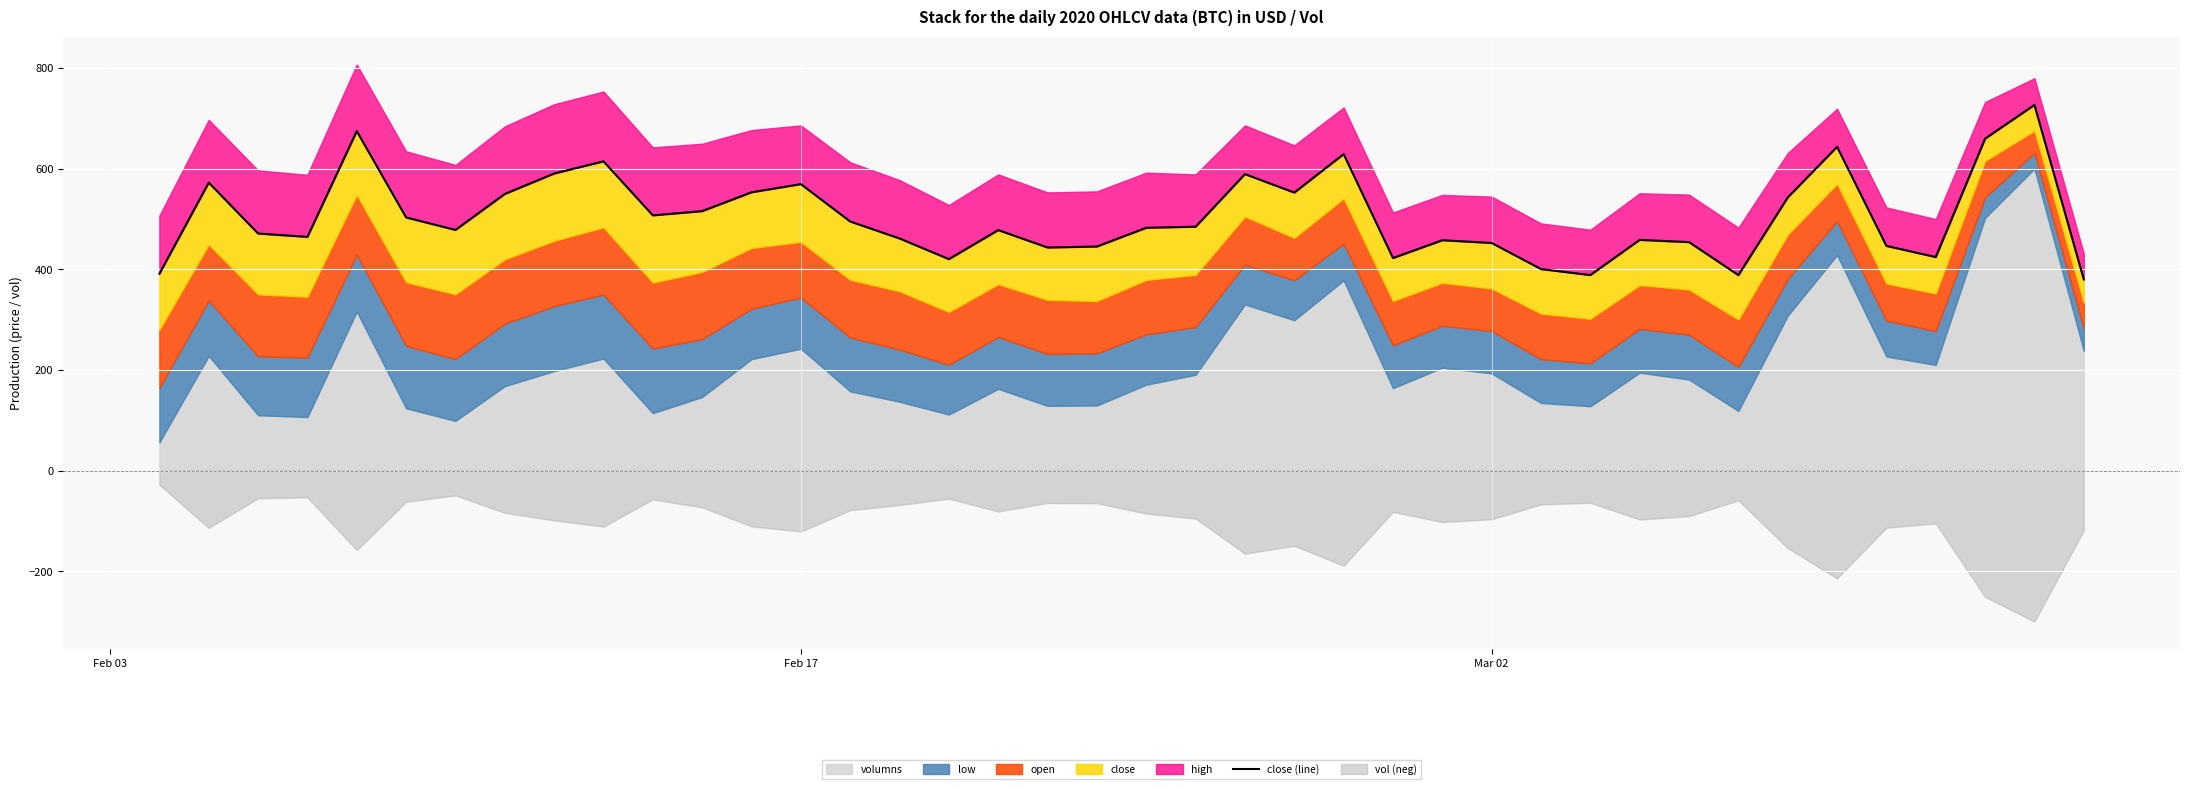

The value at 21 is 196.3. True or false?

False